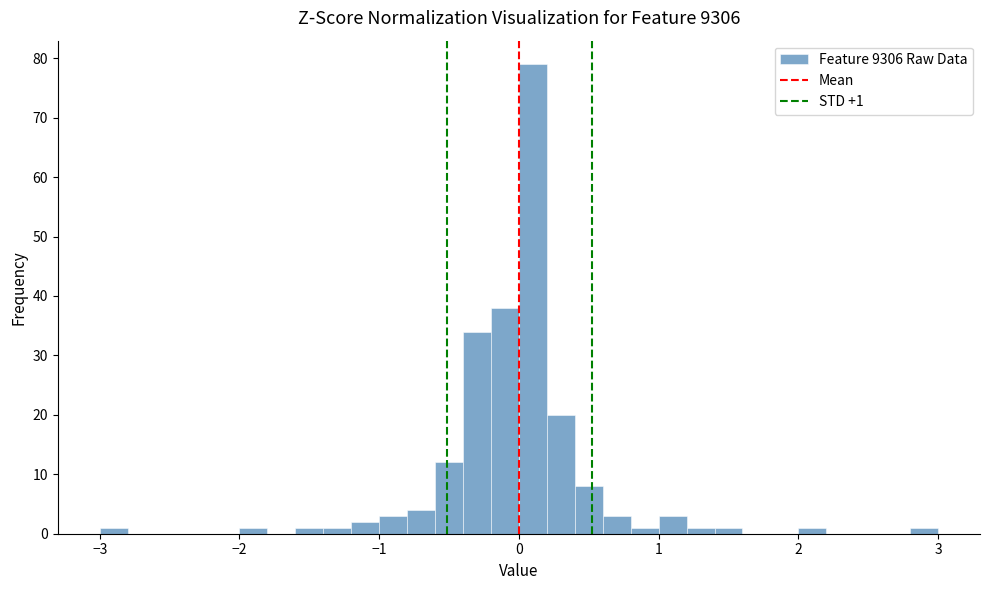

Read against the x-axis, roughly where is the centre of the tallest bar?

0.1